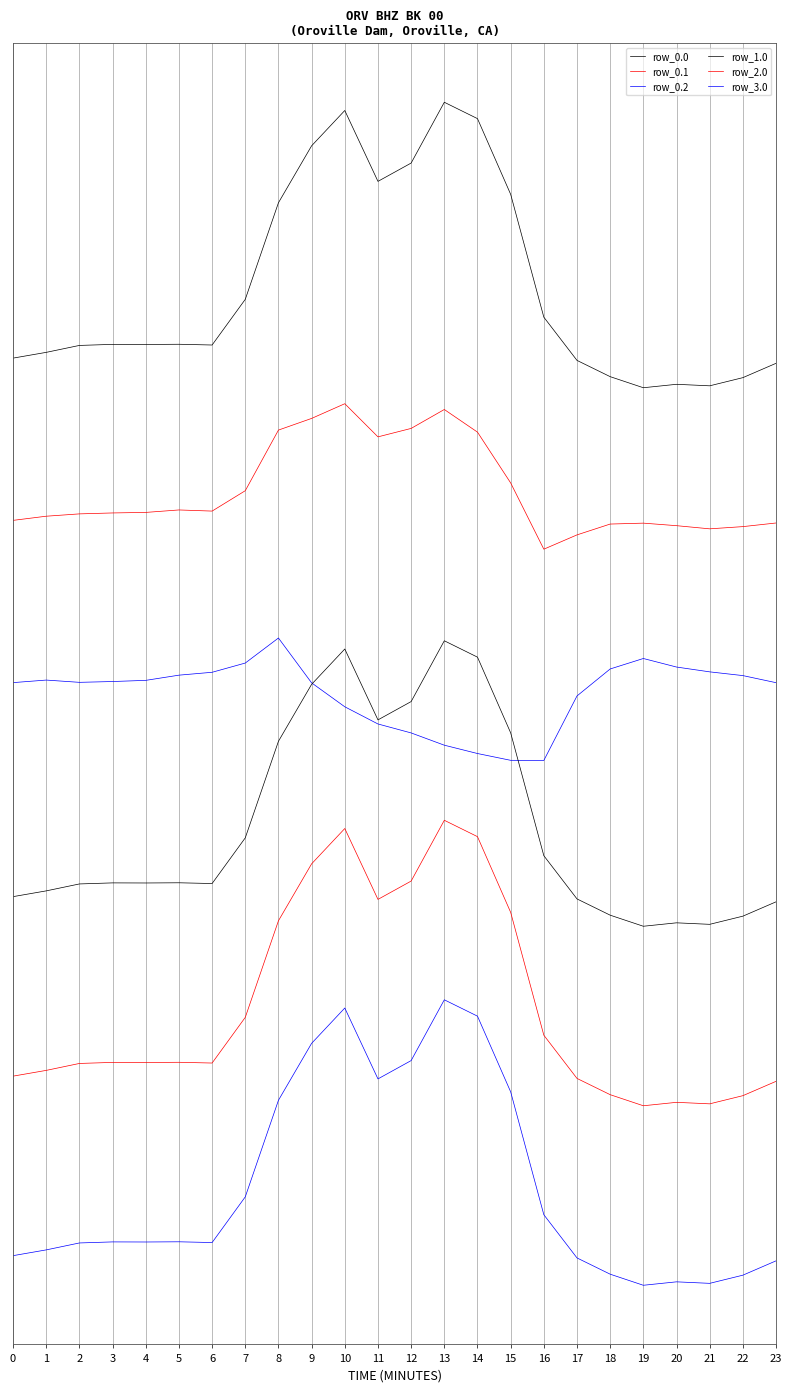

Does the chart have visible grid lines?

Yes